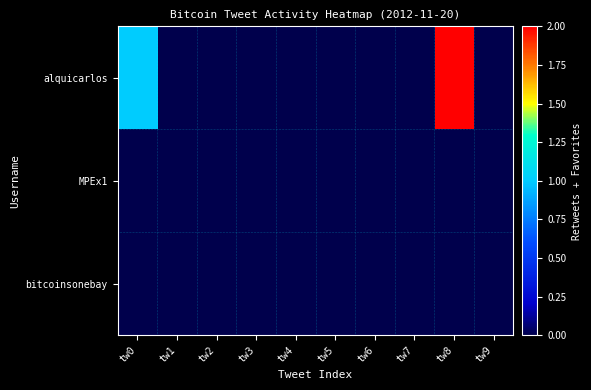

Reading left to right, extract all data points from this chart.

alquicarlos: tw0=1	tw1=0	tw2=0	tw3=0	tw4=0	tw5=0	tw6=0	tw7=0	tw8=2	tw9=0
MPEx1: tw0=0	tw1=0	tw2=0	tw3=0	tw4=0	tw5=0	tw6=0	tw7=0	tw8=0	tw9=0
bitcoinsonebay: tw0=0	tw1=0	tw2=0	tw3=0	tw4=0	tw5=0	tw6=0	tw7=0	tw8=0	tw9=0